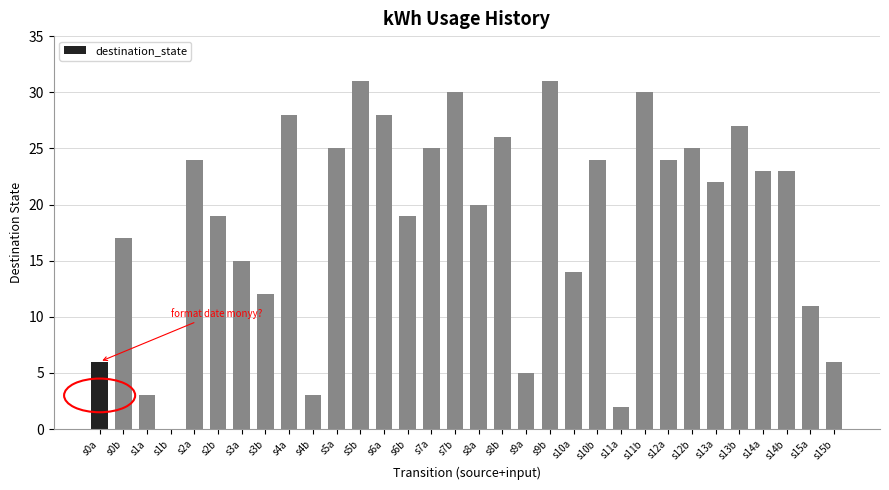

Reading left to right, transcribe all the data shown in this chart.

s0a=6	s0b=17	s1a=3	s1b=0	s2a=24	s2b=19	s3a=15	s3b=12	s4a=28	s4b=3	s5a=25	s5b=31	s6a=28	s6b=19	s7a=25	s7b=30	s8a=20	s8b=26	s9a=5	s9b=31	s10a=14	s10b=24	s11a=2	s11b=30	s12a=24	s12b=25	s13a=22	s13b=27	s14a=23	s14b=23	s15a=11	s15b=6